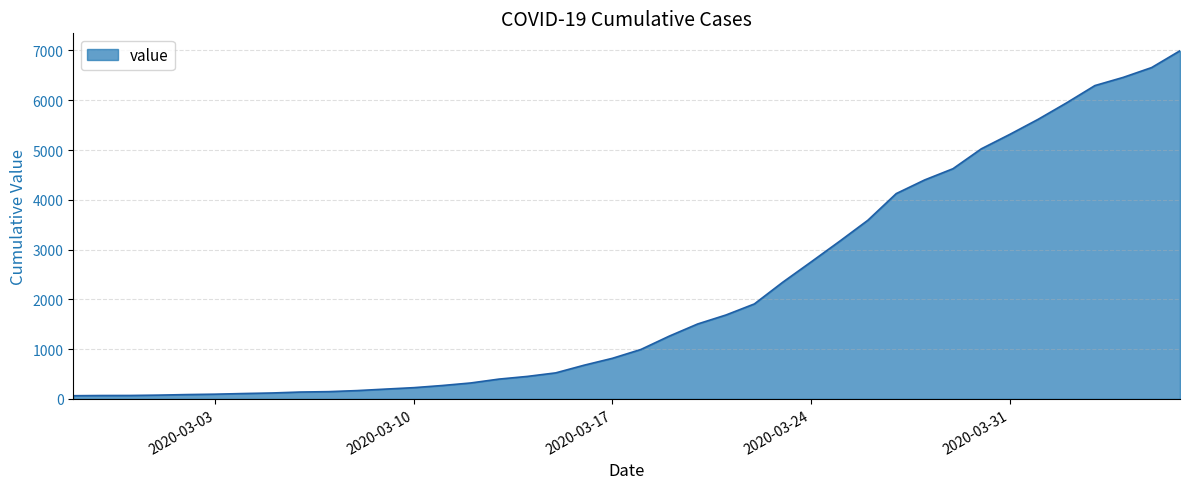

What is the difference between the maximum and minimum values?

6931